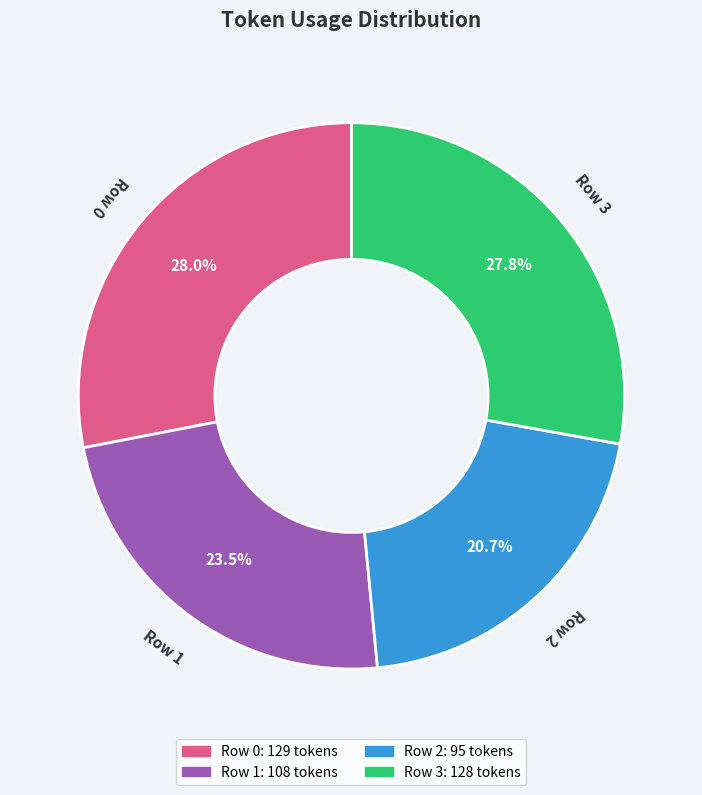

Is there a majority slice in this chart?

No